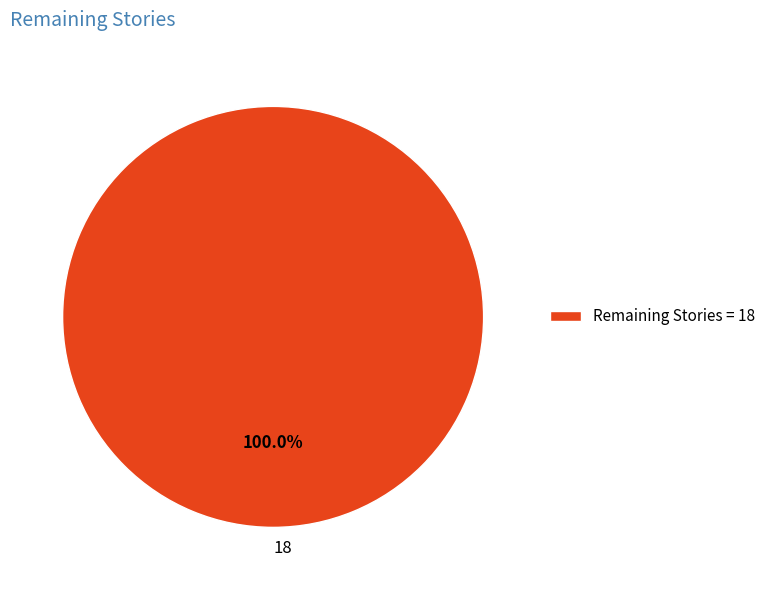

How many segments does this pie chart have?

1